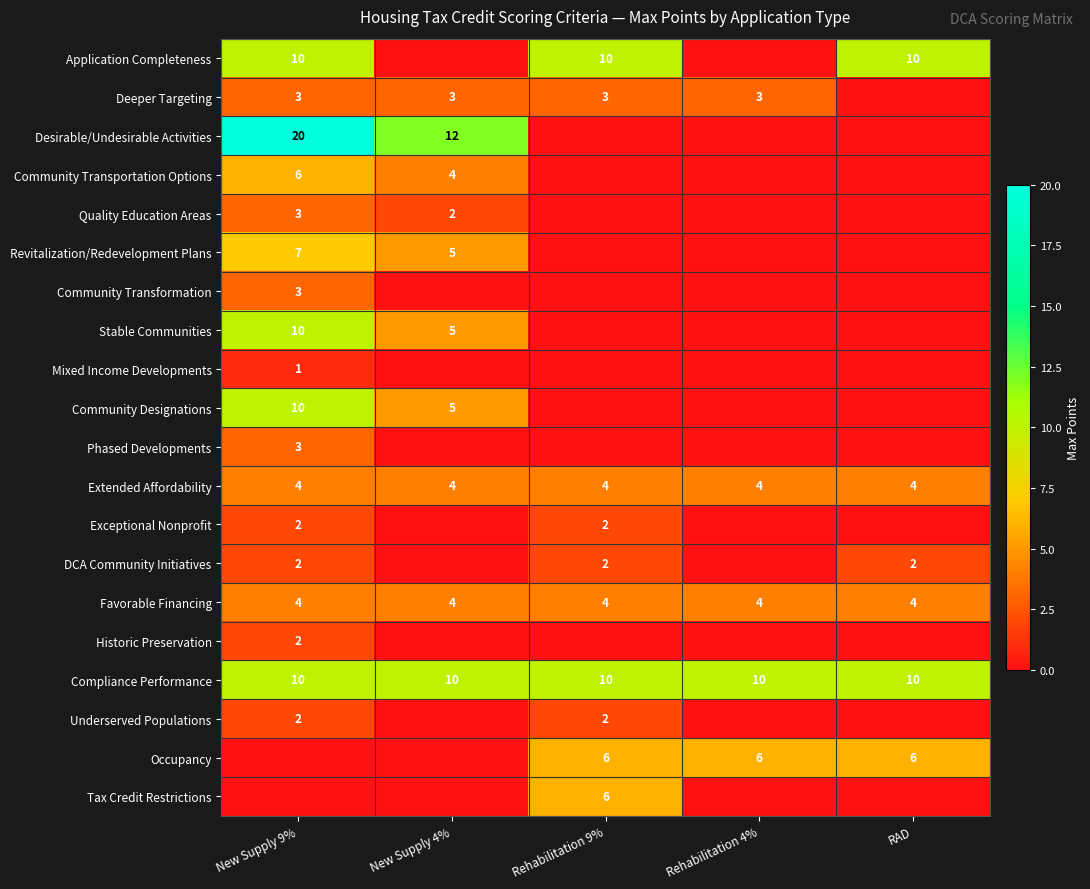

What is the sum of the Deeper Targeting values at Rehabilitation 4% and New Supply 9%?

6